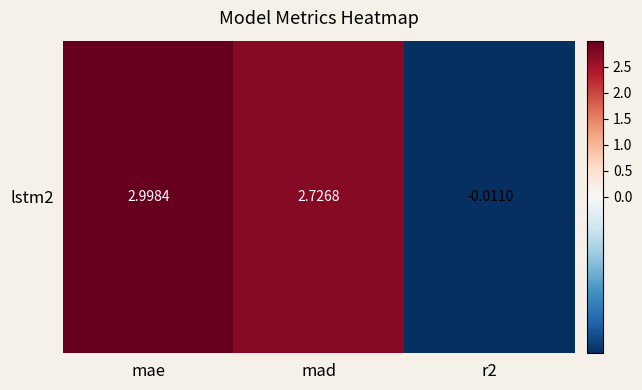

Is it true that the value at mae is 2.1?

False